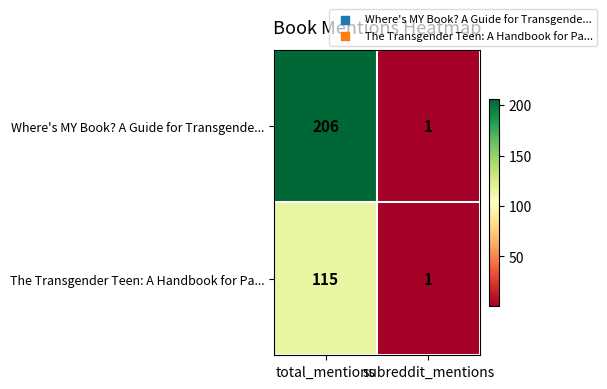

What is the sum of all Where's MY Book? A Guide for Transgende... values?

207